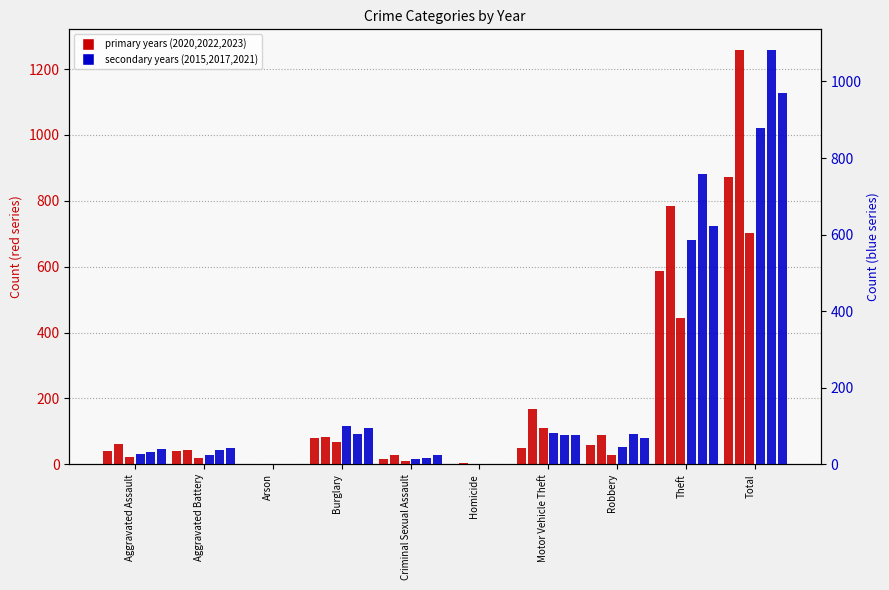

At which category does the chart reach its minimum across all series?

Homicide